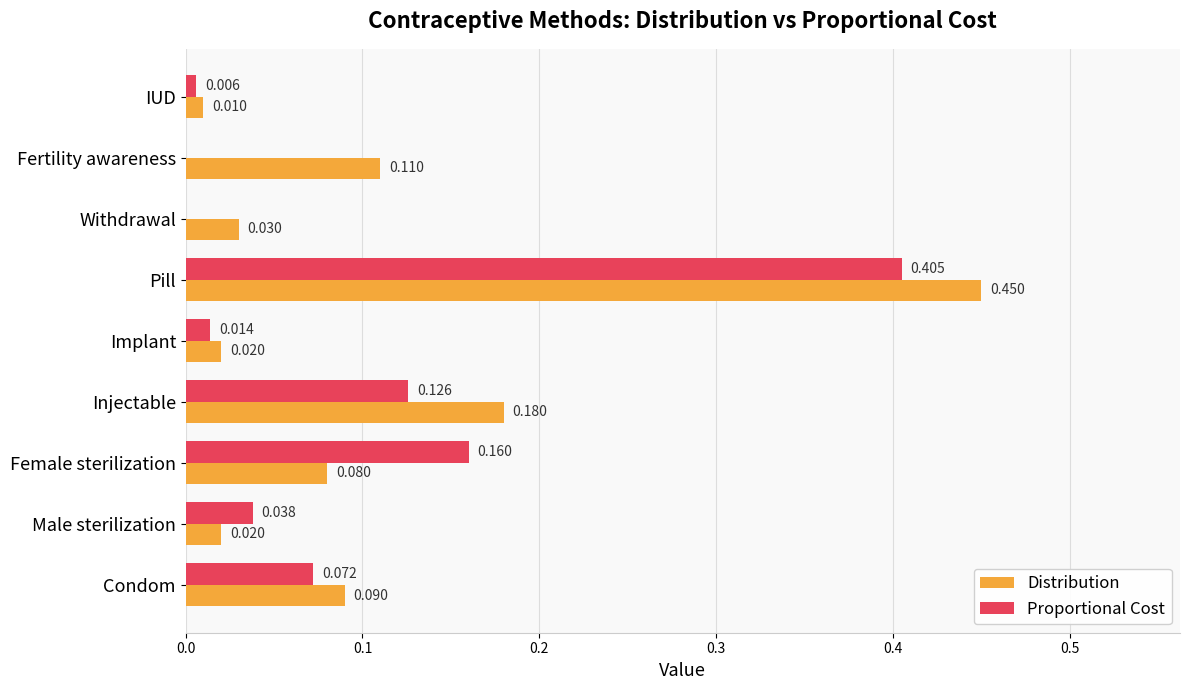

Where is Distribution nearest to the value 0?

IUD